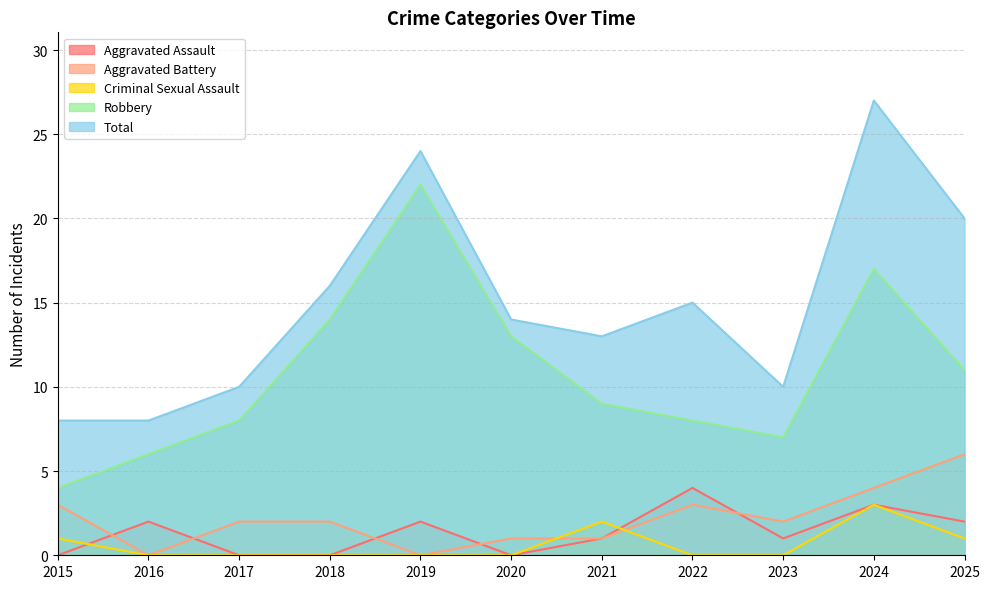

True or false: Robbery and Criminal Sexual Assault cross at least once.

False